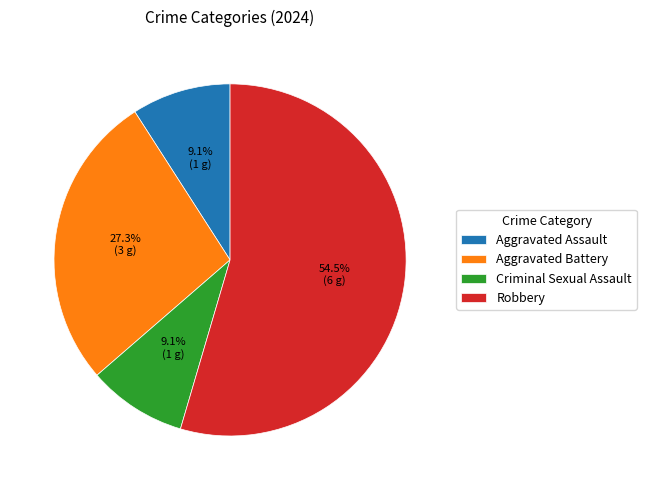

Do Aggravated Assault and Criminal Sexual Assault together represent more than half of the pie?

No